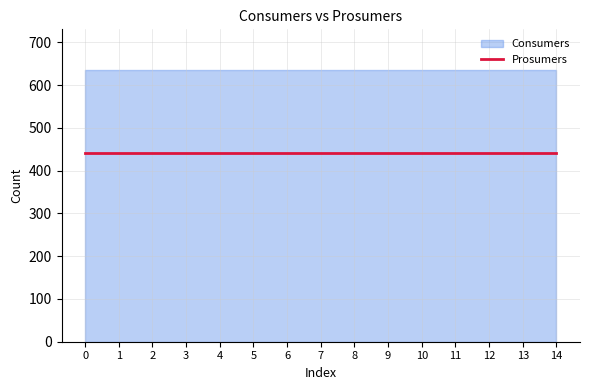

Reading right to left, what are all the values shown in this chart?

Consumers: 14=635	13=635	12=635	11=635	10=635	9=635	8=635	7=635	6=635	5=635	4=635	3=635	2=635	1=635	0=635
Prosumers: 14=440	13=440	12=440	11=440	10=440	9=440	8=440	7=440	6=440	5=440	4=440	3=440	2=440	1=440	0=440